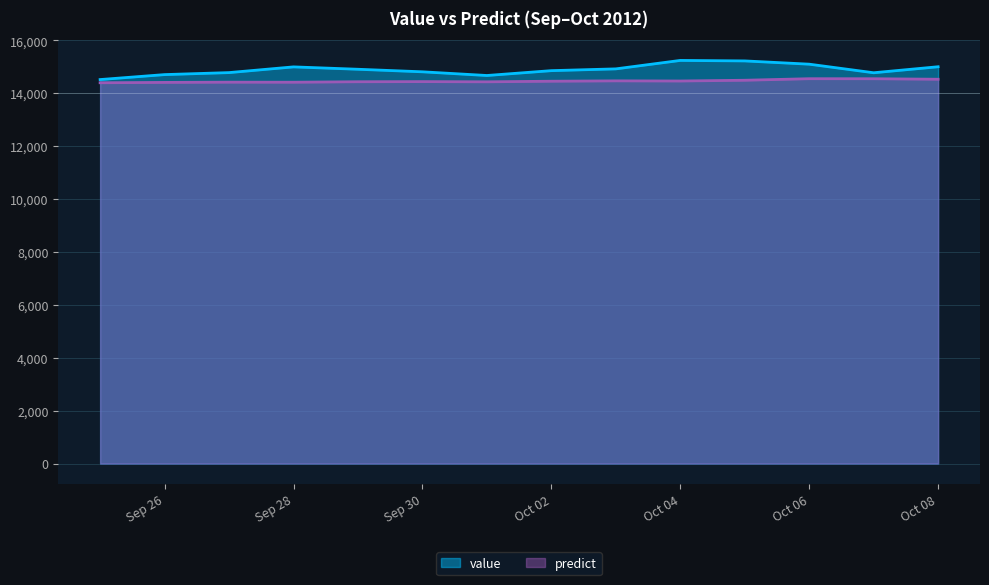

Which series has the largest range (max minus min)?

value